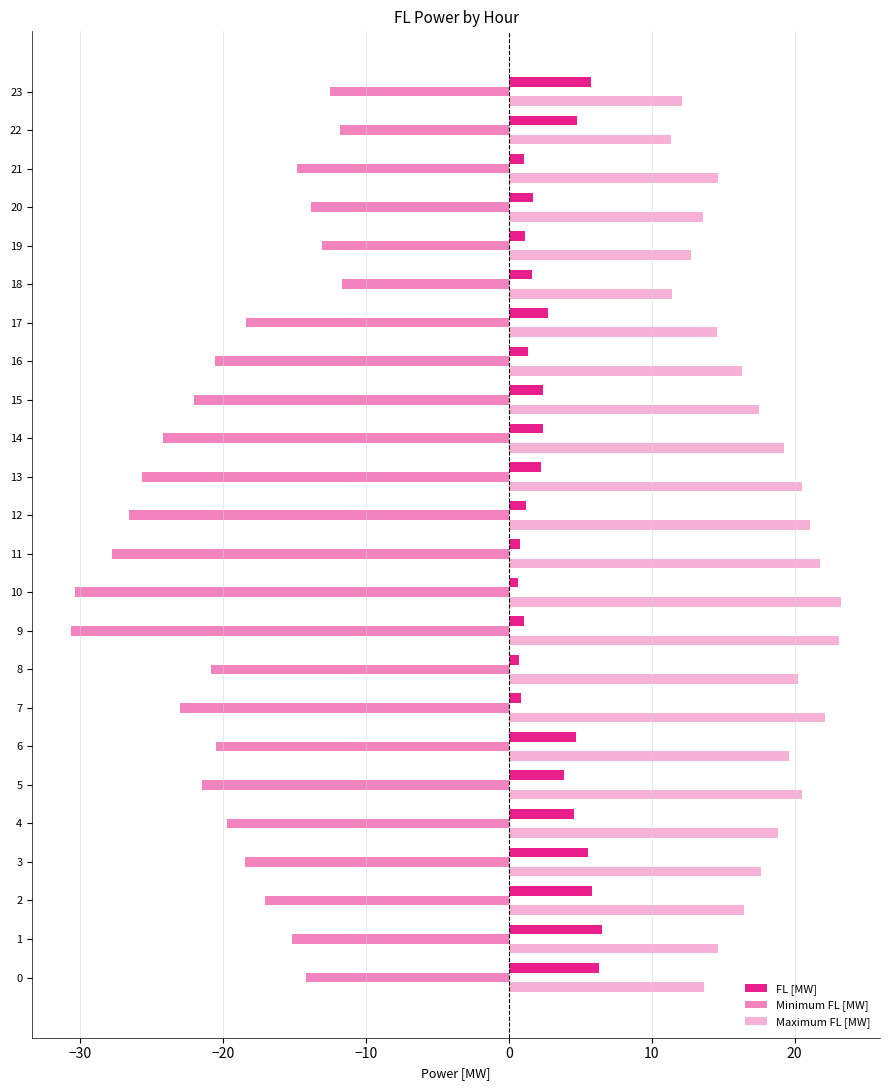

Count the number of data series in this chart.

3